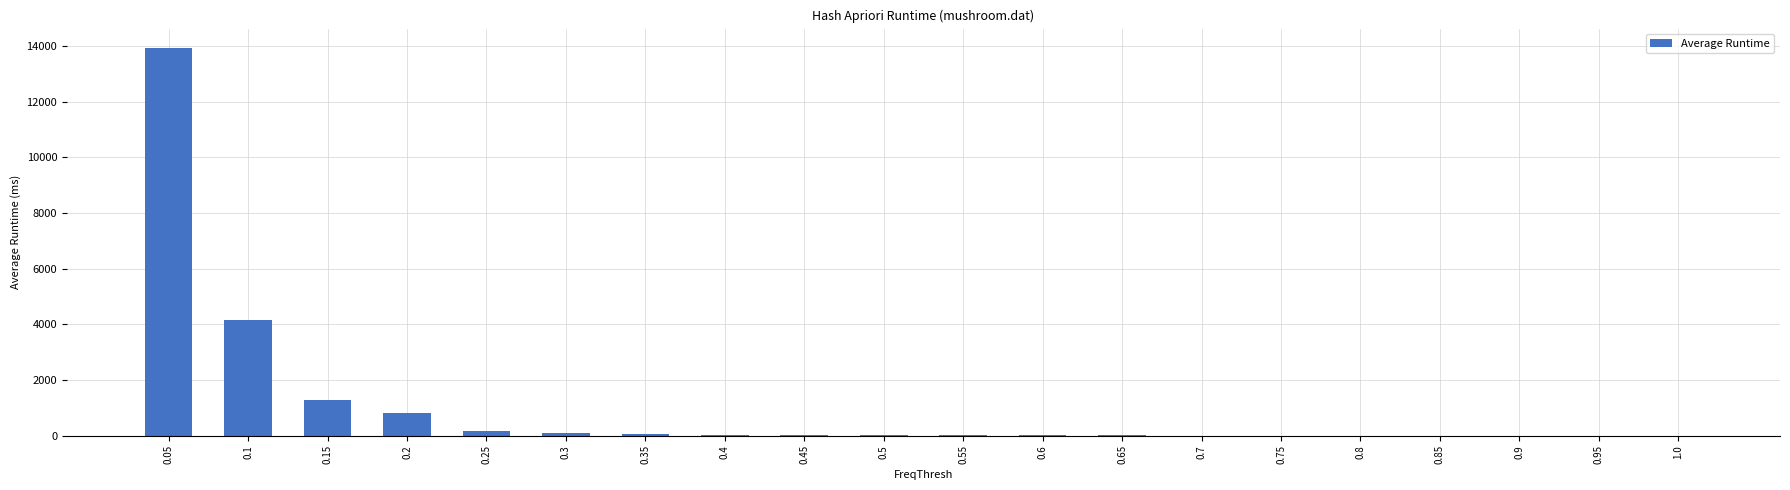

What is the greatest value displayed?

13934.2